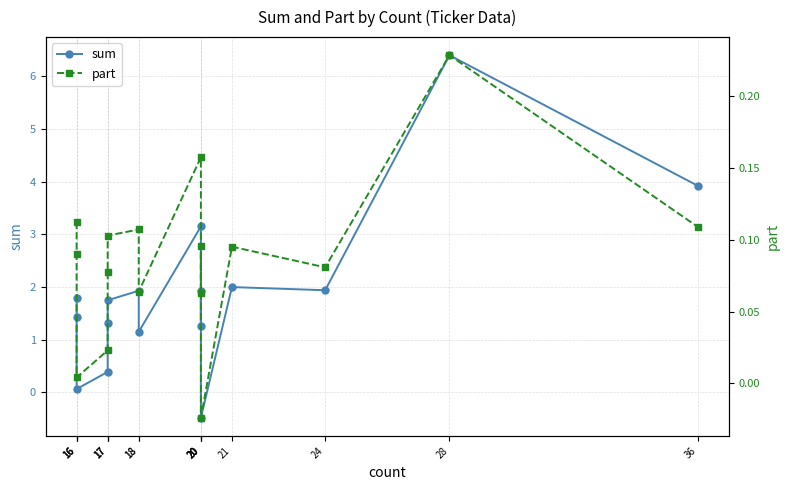

How many distinct data groups are displayed?

2